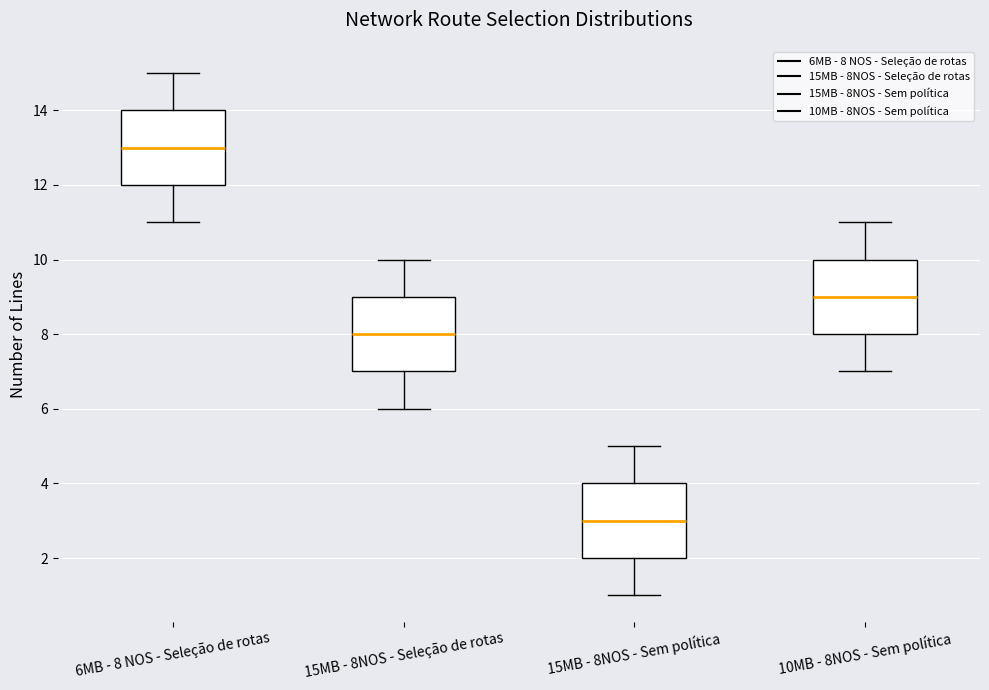

Which box has the highest median line?

6MB - 8 NOS - Seleção de rotas